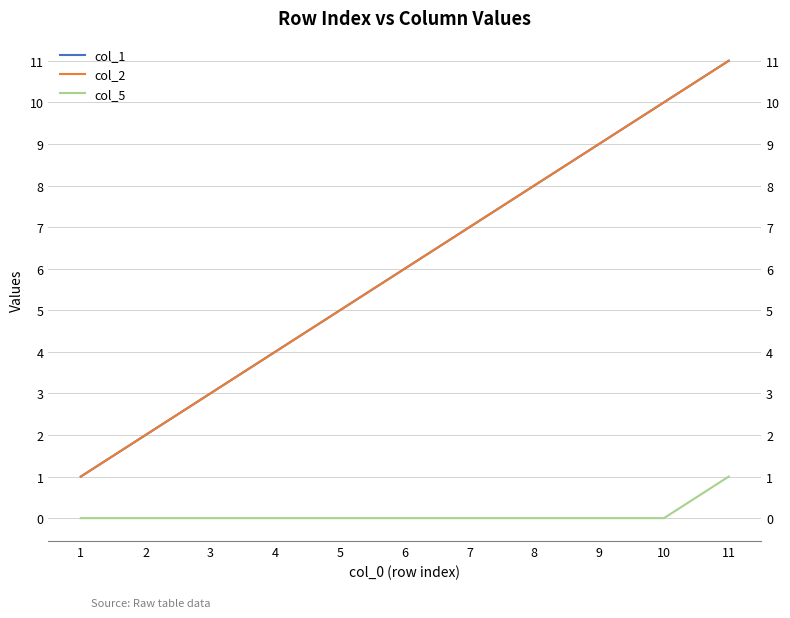

Which has a higher value, 2 or 3?

3